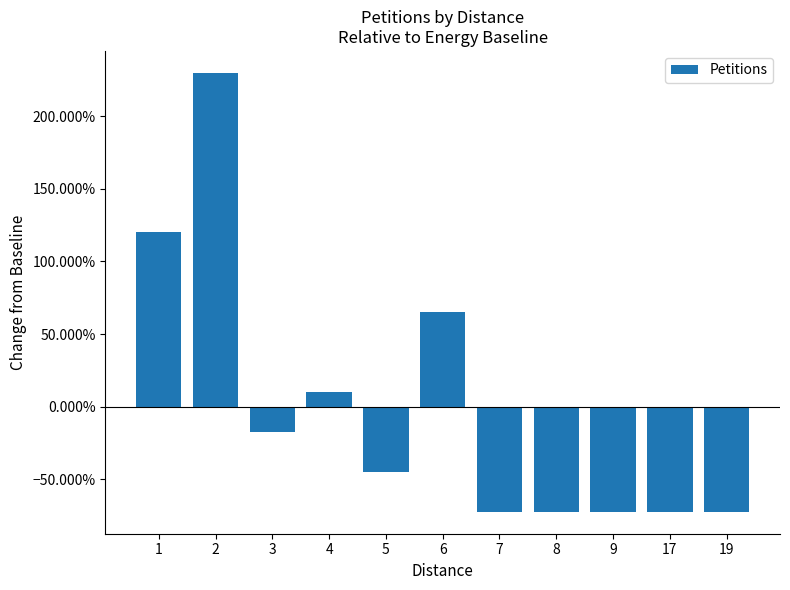

What is the change in value from 5 to 7?

-0.3